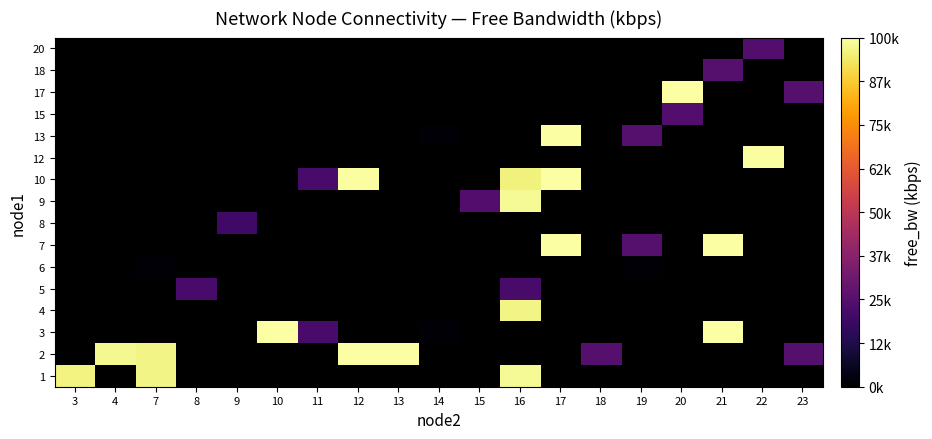

At 23, list the series in order from largest to smallest.

1, 2, 3, 4, 5, 6, 7, 8, 9, 10, 12, 13, 15, 17, 18, 20